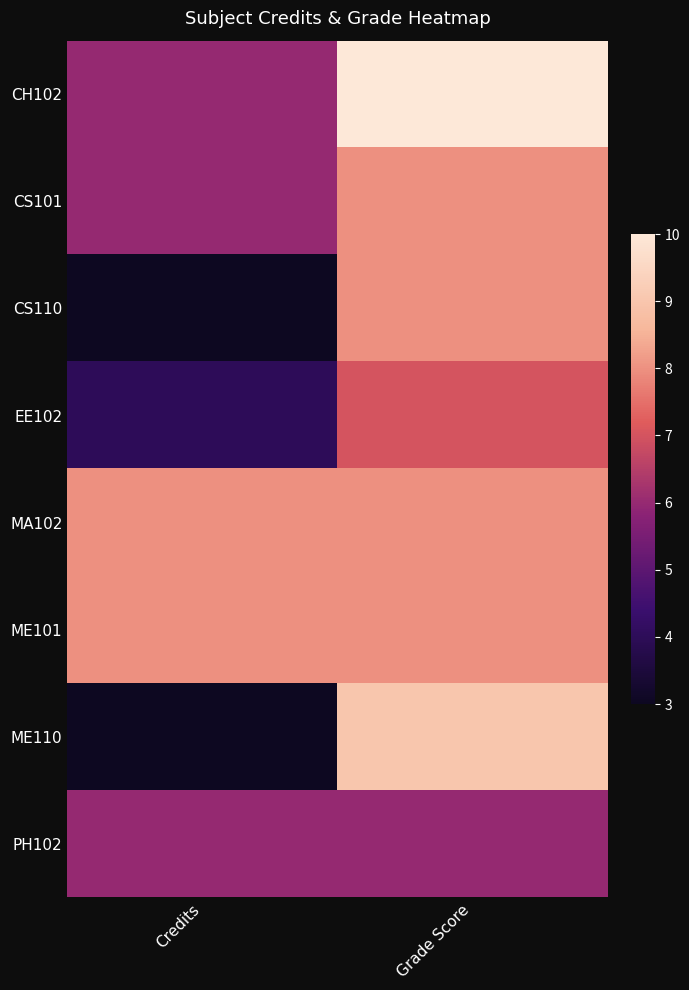

Reading left to right, what are all the values shown in this chart?

CH102: Credits=6	Grade Score=10
CS101: Credits=6	Grade Score=8
CS110: Credits=3	Grade Score=8
EE102: Credits=4	Grade Score=7
MA102: Credits=8	Grade Score=8
ME101: Credits=8	Grade Score=8
ME110: Credits=3	Grade Score=9
PH102: Credits=6	Grade Score=6